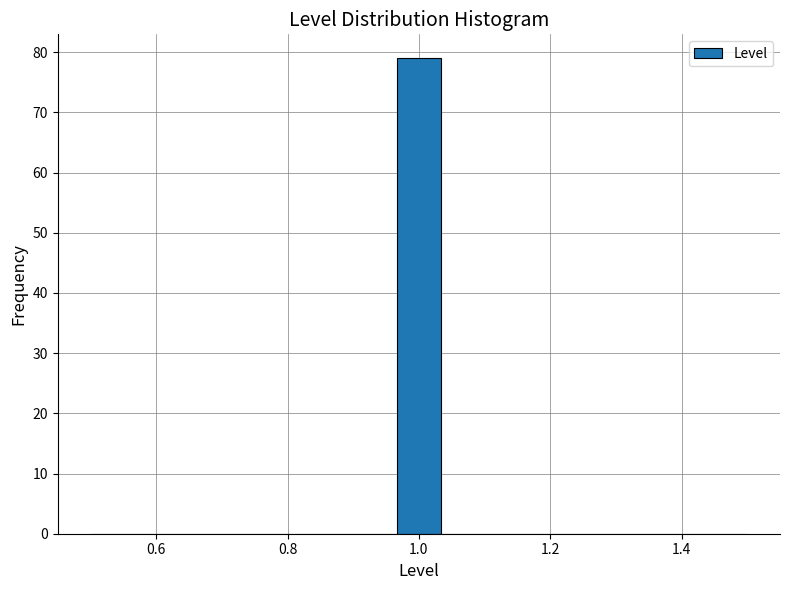

Read against the x-axis, roughly where is the centre of the tallest bar?

1.00